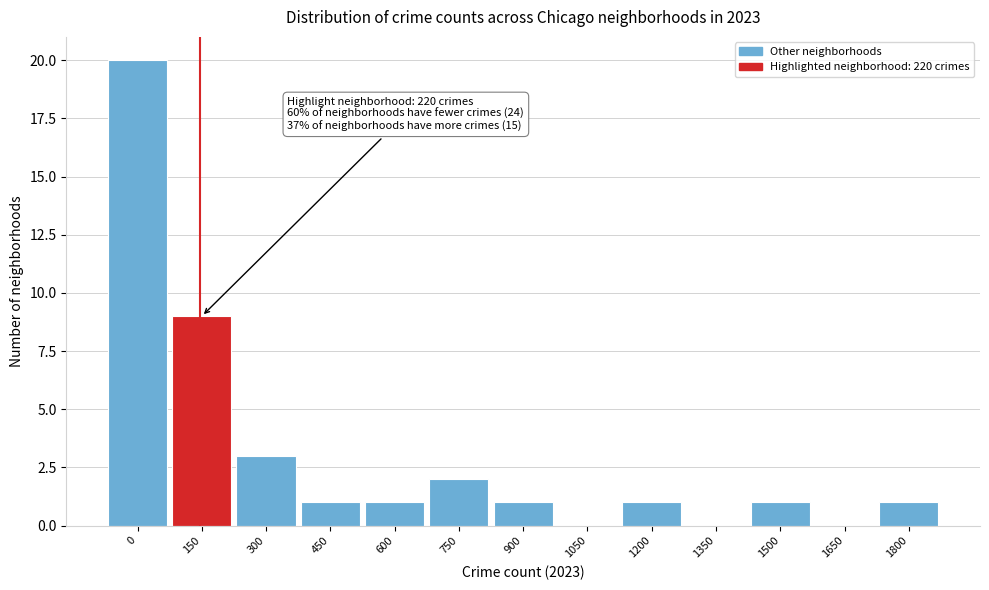

Reading right to left, extract all data points from this chart.

1800=1	1650=0	1500=1	1350=0	1200=1	1050=0	900=1	750=2	600=1	450=1	300=3	150=9	0=20